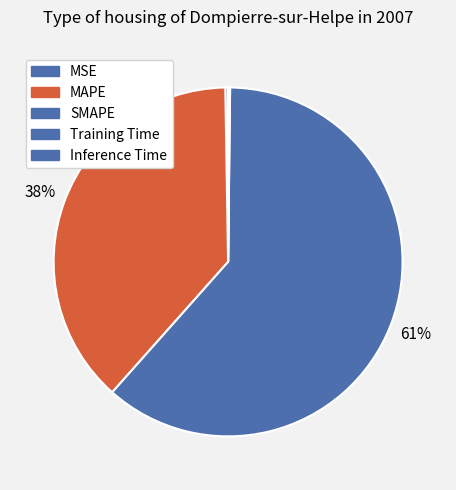

Count the number of slices in the pie.

5